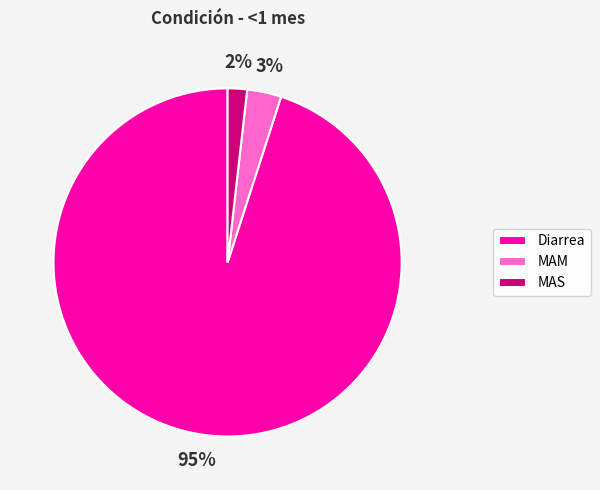

What percentage is the MAM slice, to the nearest percent?

3%